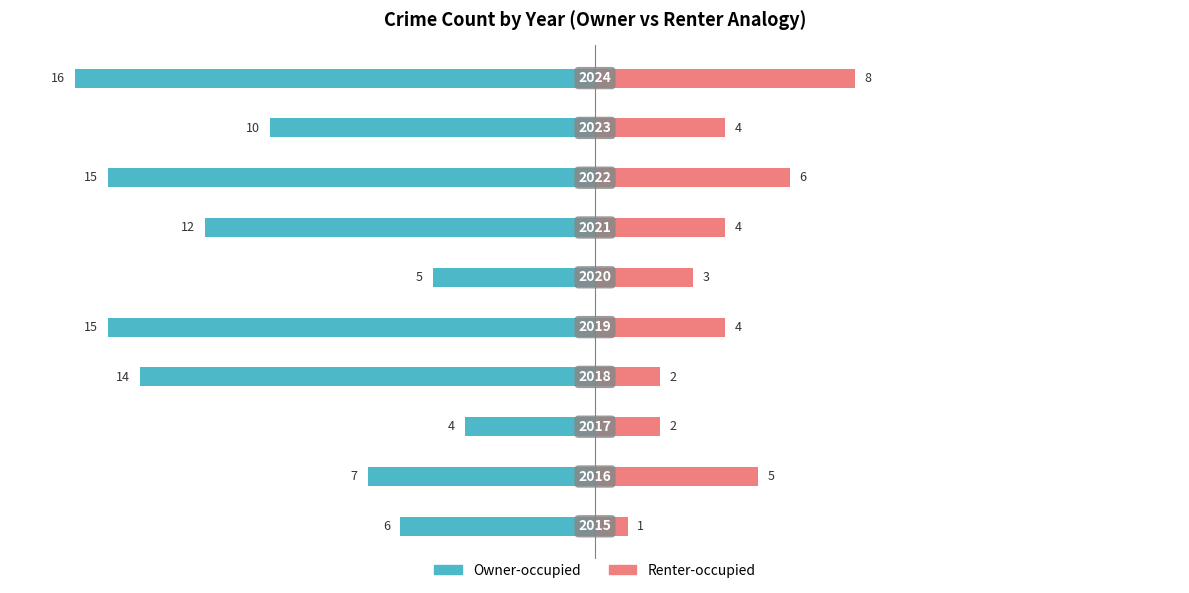

What is the average value of the Owner-occupied series?

-10